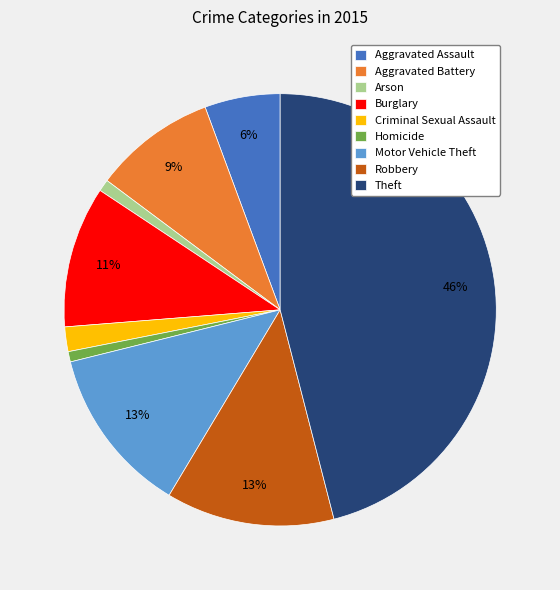

To the nearest percent, what is the average slice percentage?

11%